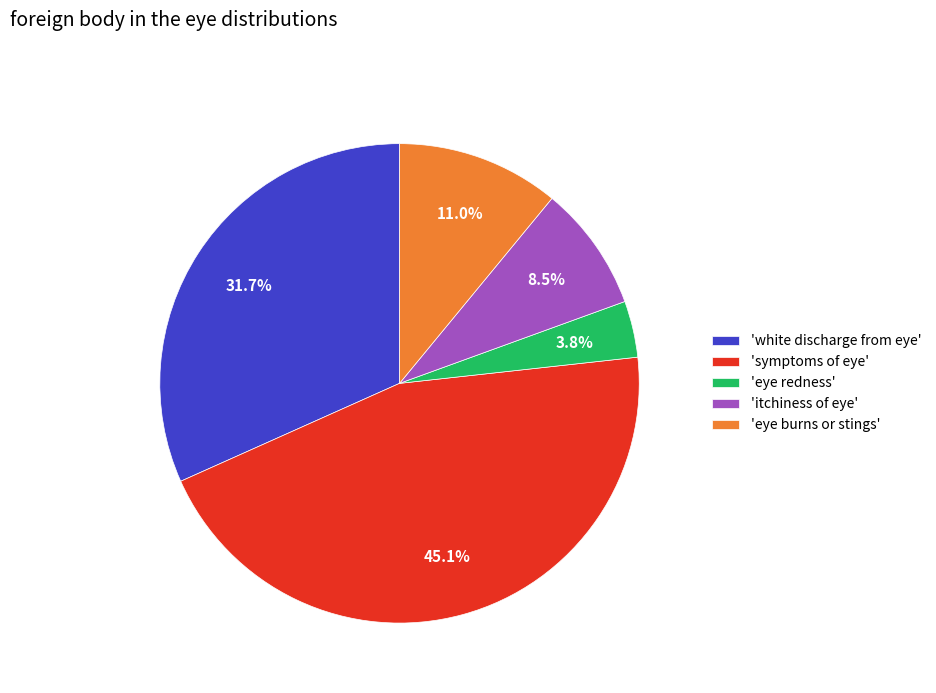

What portion of the pie excludes 'symptoms of eye'?

54.9%